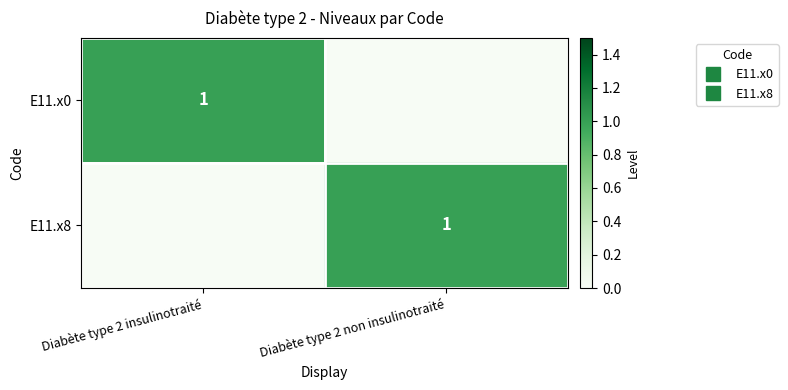

The value of E11.x8 at Diabète type 2 non insulinotraité is 0. True or false?

False